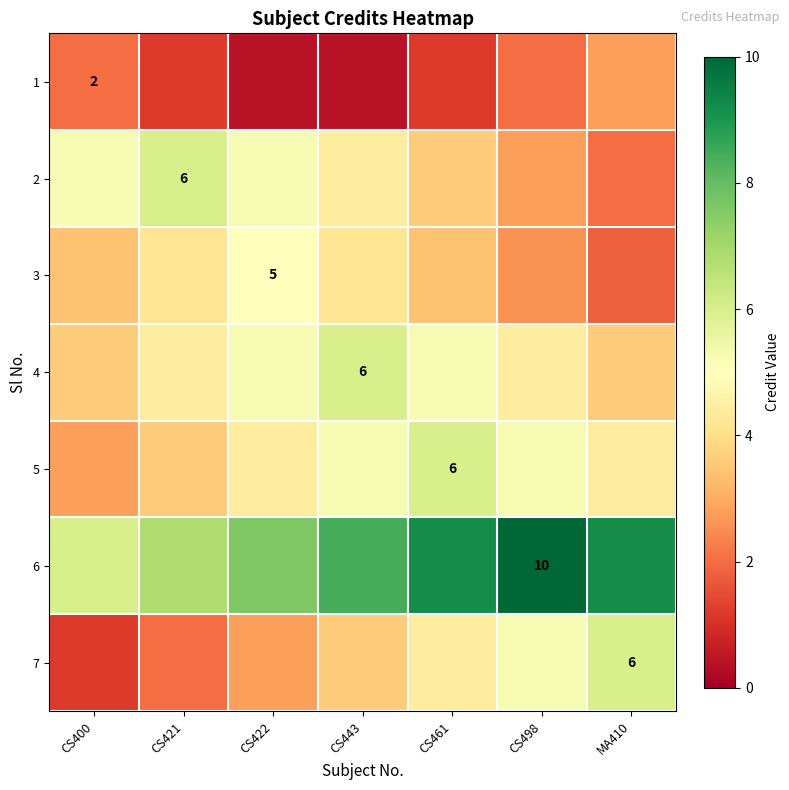

Which category has the lowest value in the 6 series?

CS400